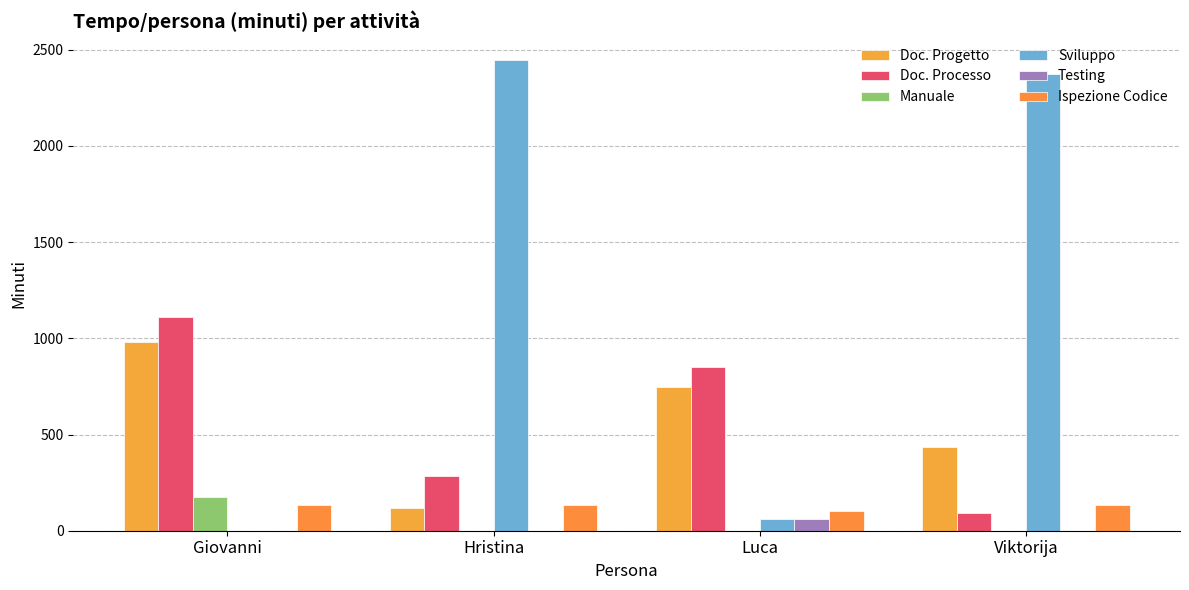

What is the label of the 3rd bar from the left?

Luca